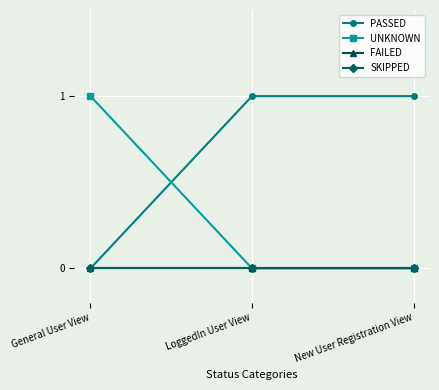

The PASSED series shows 1 at New User Registration View. True or false?

True